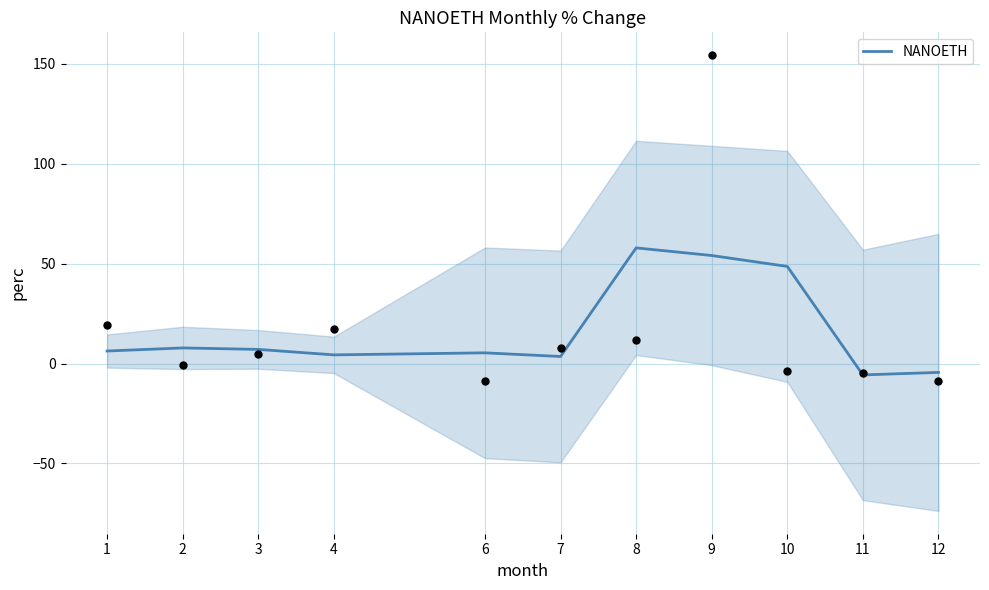

Between 2 and 6, which is larger?

2